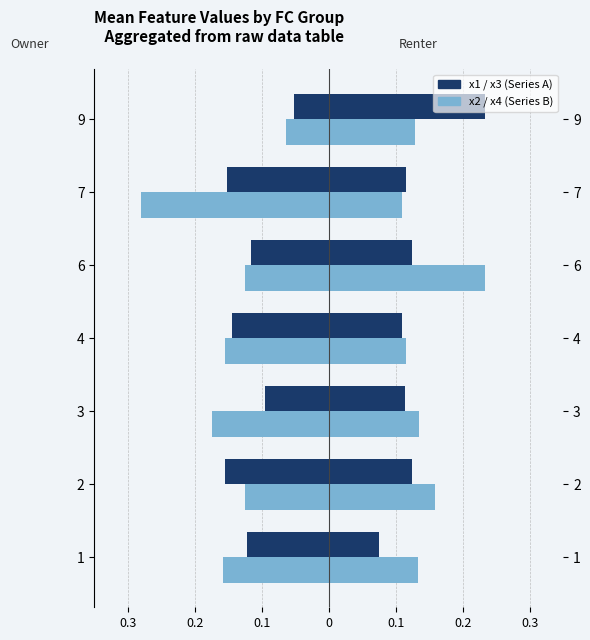

How many categories are shown in the chart?

7